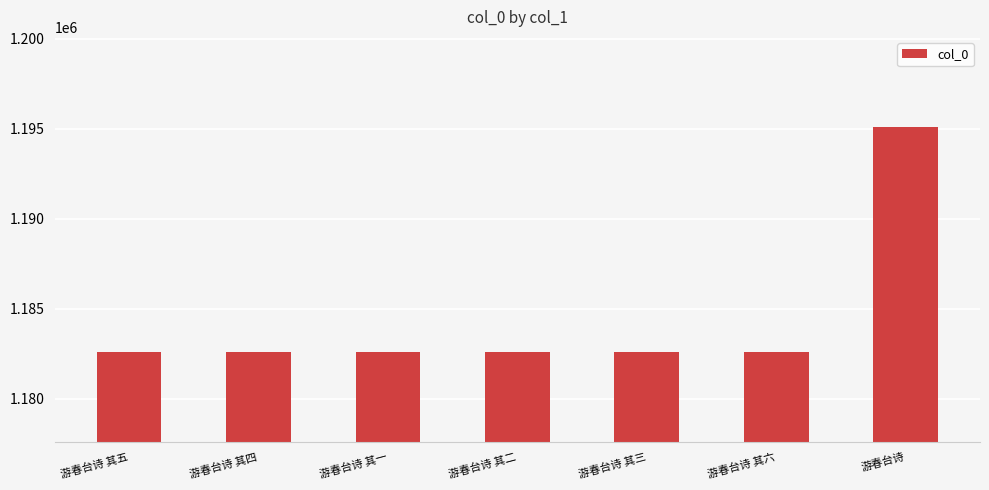

What is the label of the 3rd bar from the right?

游春台诗 其三